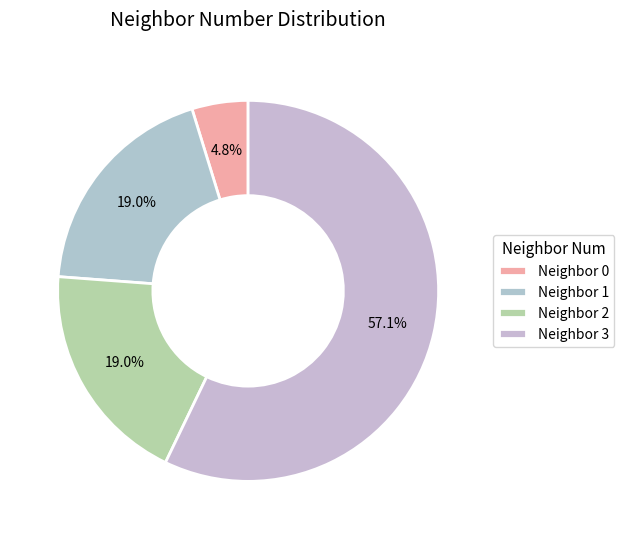

To the nearest percent, what portion does Neighbor 1 represent?

19%